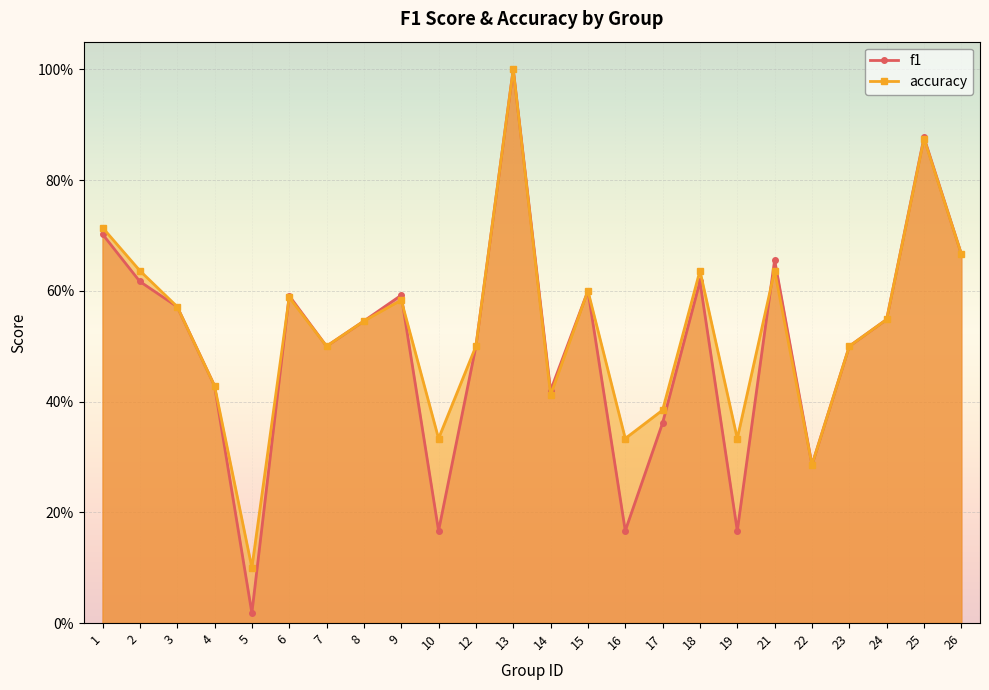

How many intersections are there between accuracy and f1?

3